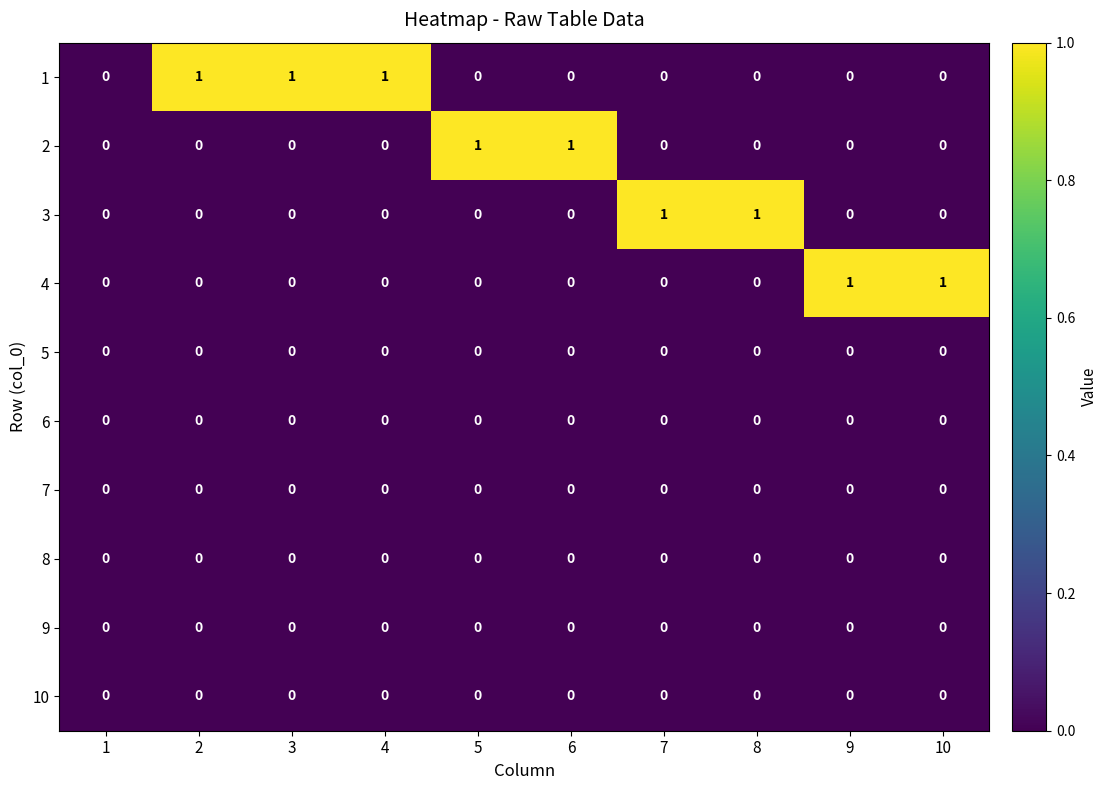

The value of 2 at 4 is -1. True or false?

False